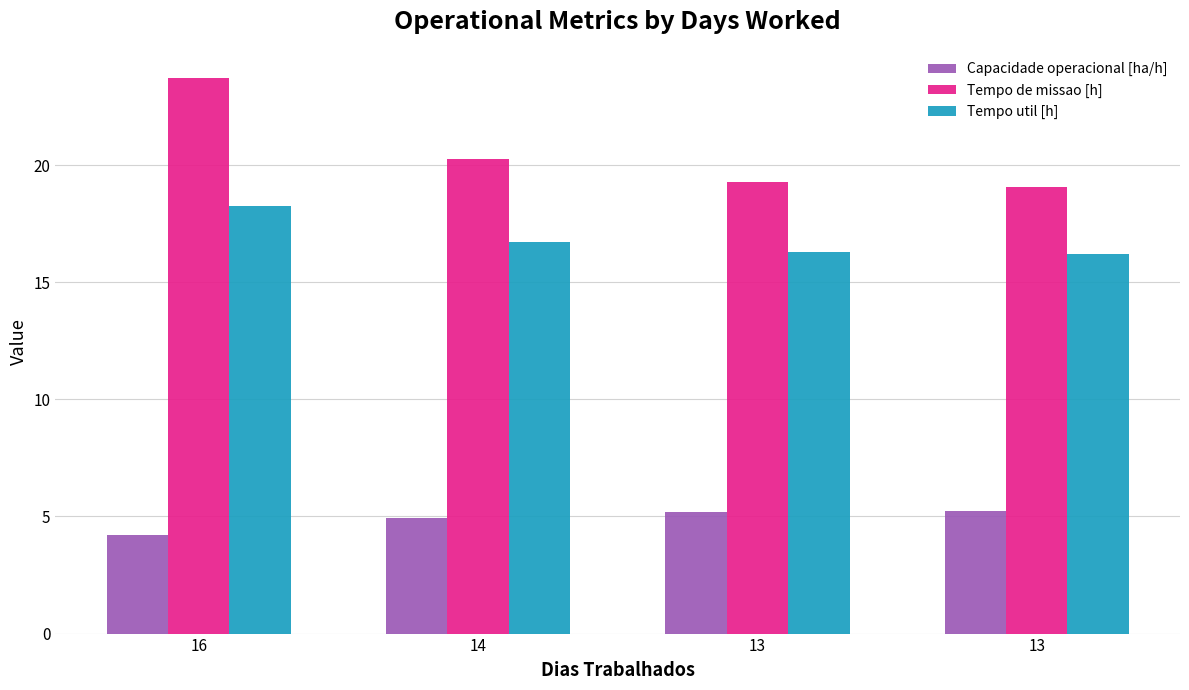

Is it true that Tempo de missao [h] equals 19.3 at 13?

True